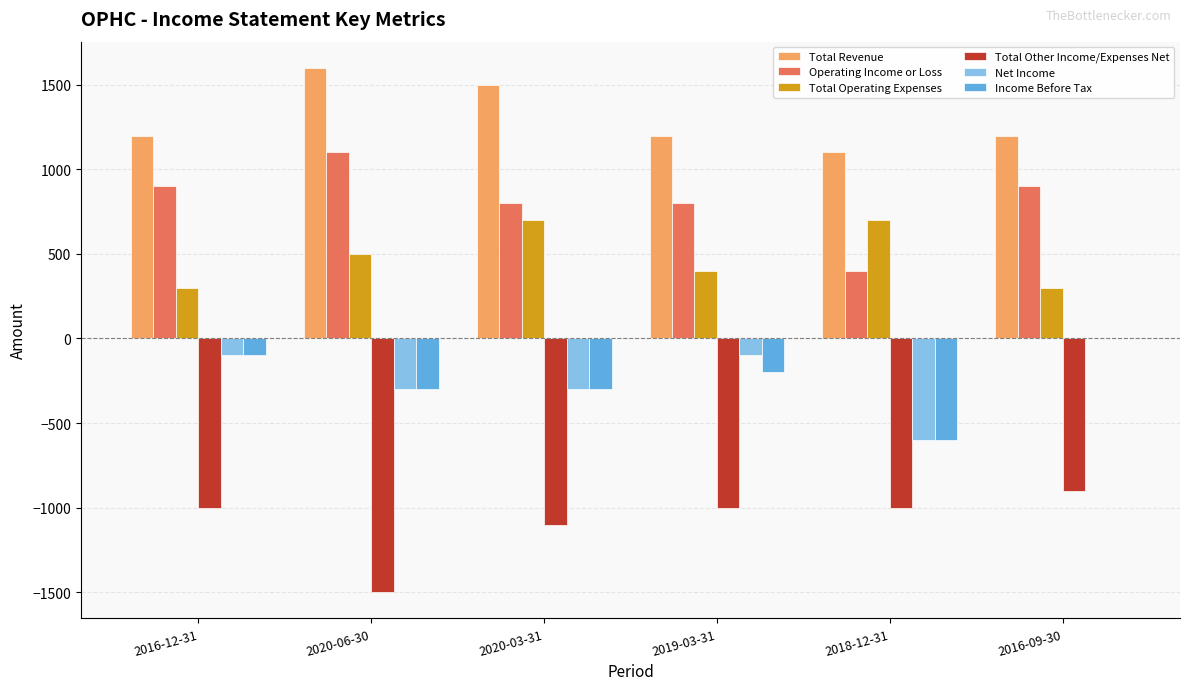

Reading left to right, extract all data points from this chart.

Total Revenue: 2016-12-31=1200	2020-06-30=1600	2020-03-31=1500	2019-03-31=1200	2018-12-31=1100	2016-09-30=1200
Operating Income or Loss: 2016-12-31=900	2020-06-30=1100	2020-03-31=800	2019-03-31=800	2018-12-31=400	2016-09-30=900
Total Operating Expenses: 2016-12-31=300	2020-06-30=500	2020-03-31=700	2019-03-31=400	2018-12-31=700	2016-09-30=300
Total Other Income/Expenses Net: 2016-12-31=-1000	2020-06-30=-1500	2020-03-31=-1100	2019-03-31=-1000	2018-12-31=-1000	2016-09-30=-900
Net Income: 2016-12-31=-100	2020-06-30=-300	2020-03-31=-300	2019-03-31=-100	2018-12-31=-600	2016-09-30=0
Income Before Tax: 2016-12-31=-100	2020-06-30=-300	2020-03-31=-300	2019-03-31=-200	2018-12-31=-600	2016-09-30=0